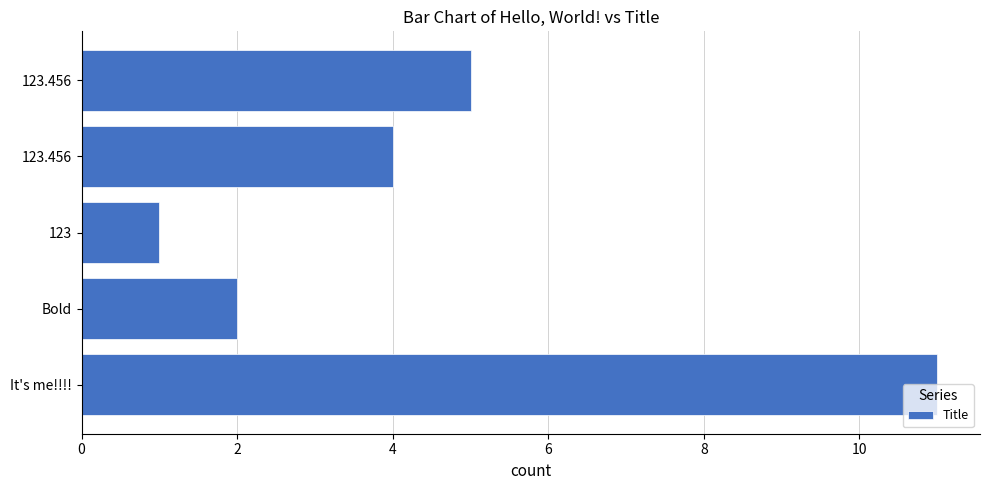

Which label corresponds to the smallest value in the chart?

123